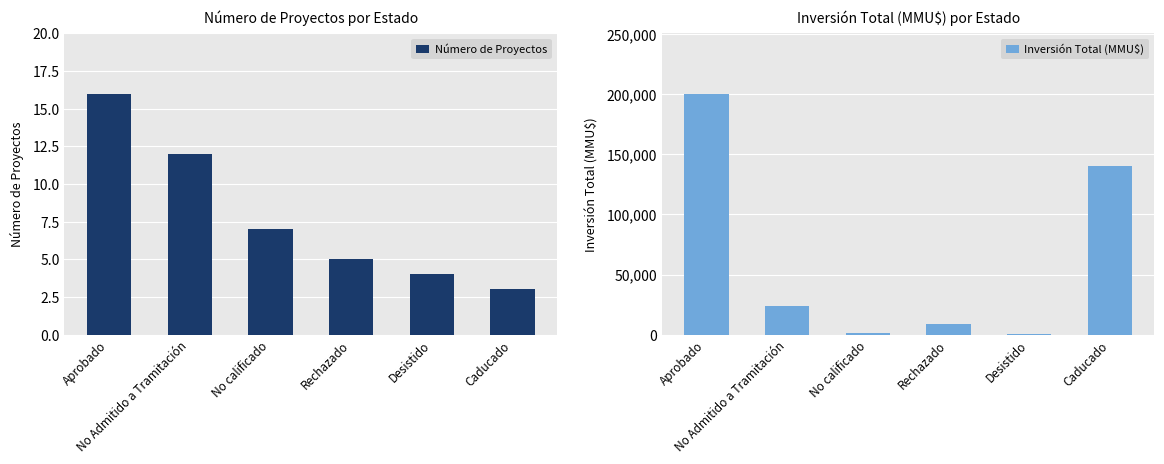

What is the minimum value shown in the chart?

3